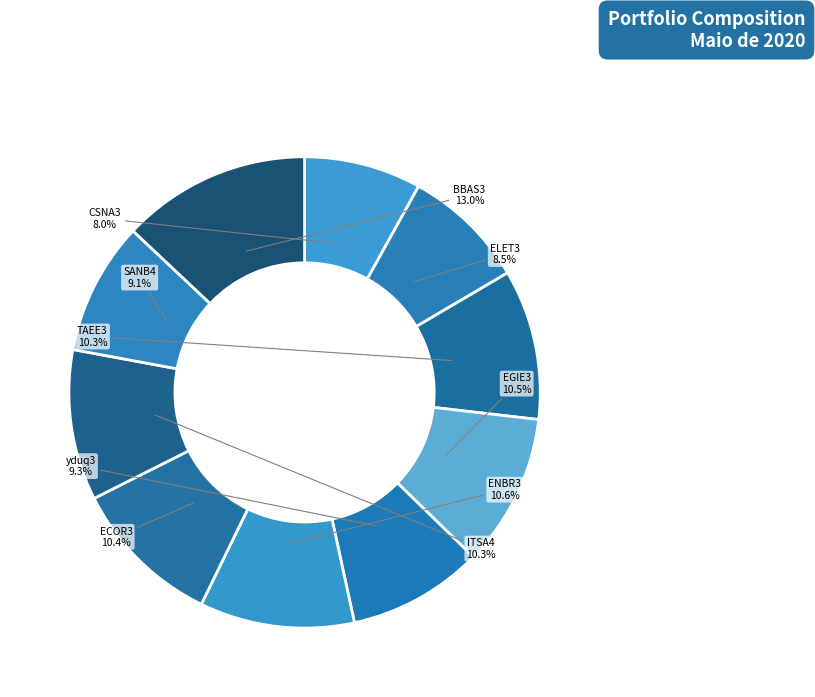

Combined, what portion of the pie is yduq3 and ECOR3?

19.7%